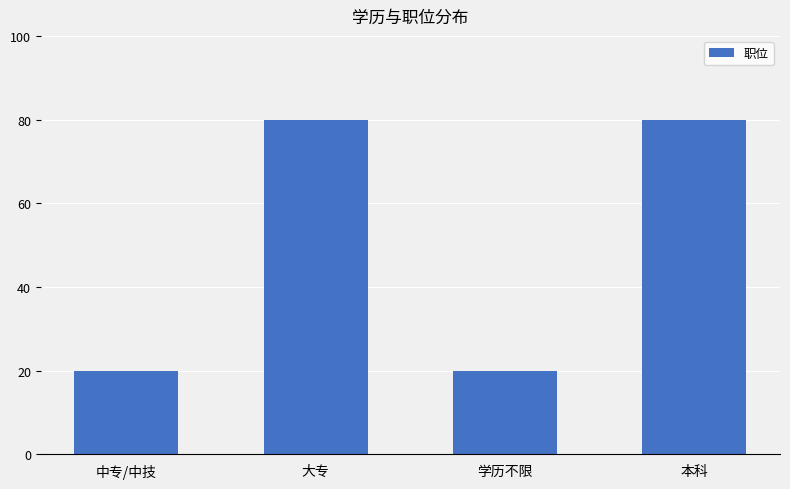

Count the values in the range 20 to 80.

4